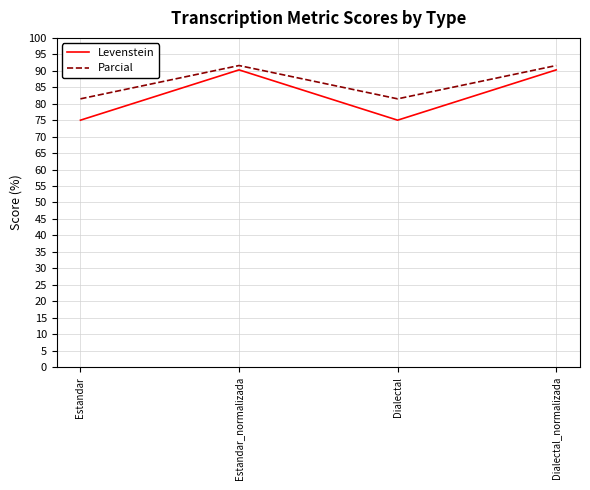

What is the minimum value shown in the chart?

75.0